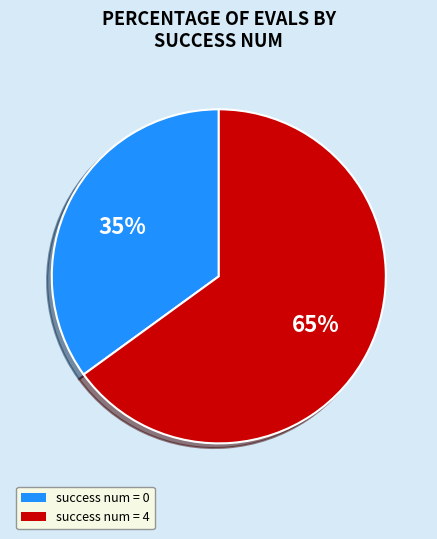

To the nearest percent, what percentage of the pie is success num = 4?

65%